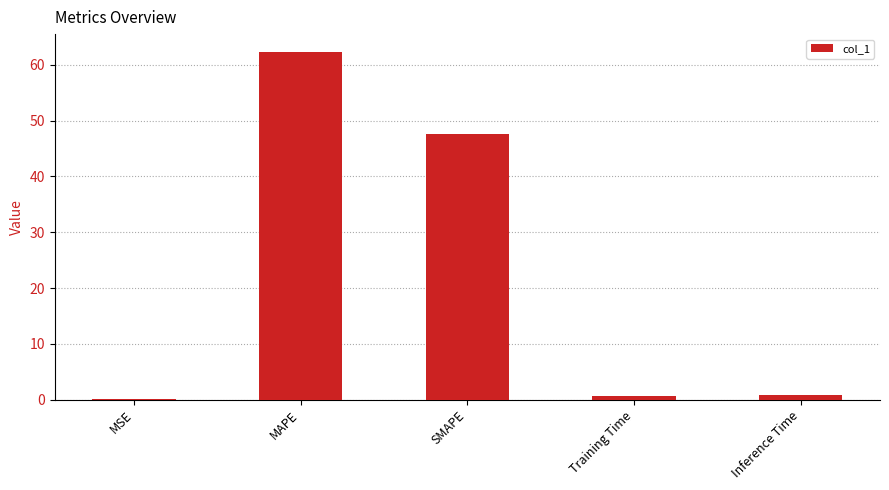

What is the sum of all values?

111.5